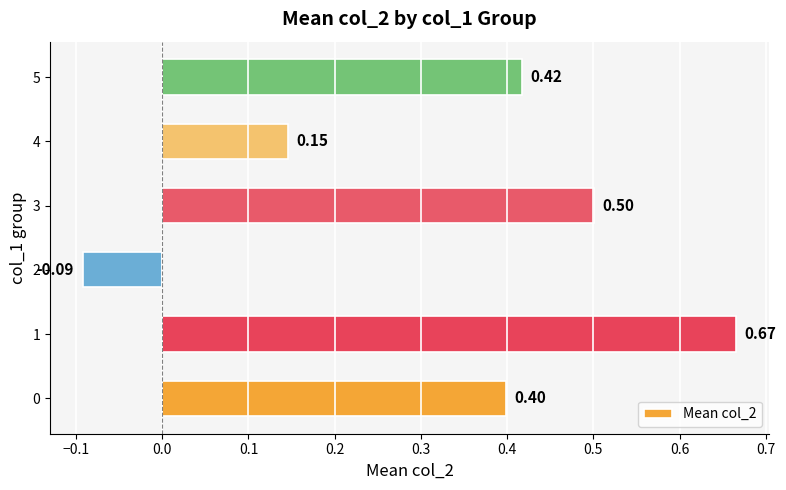

What is the difference between the maximum and second lowest values?

0.5